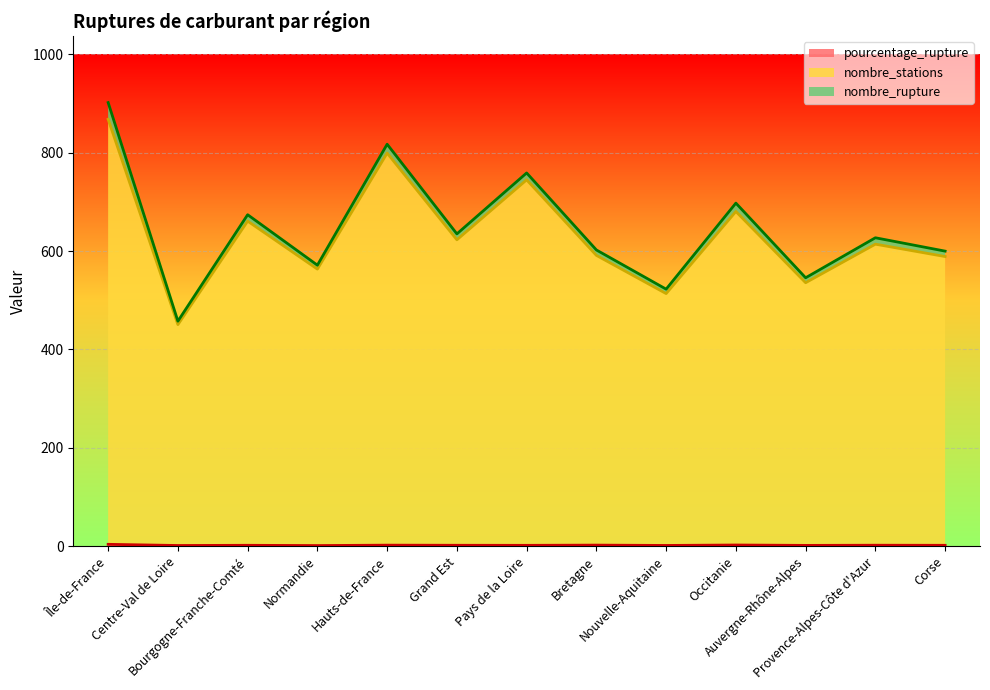

What is the difference between the second highest and minimum values in the pourcentage_rupture (line) series?

1.1